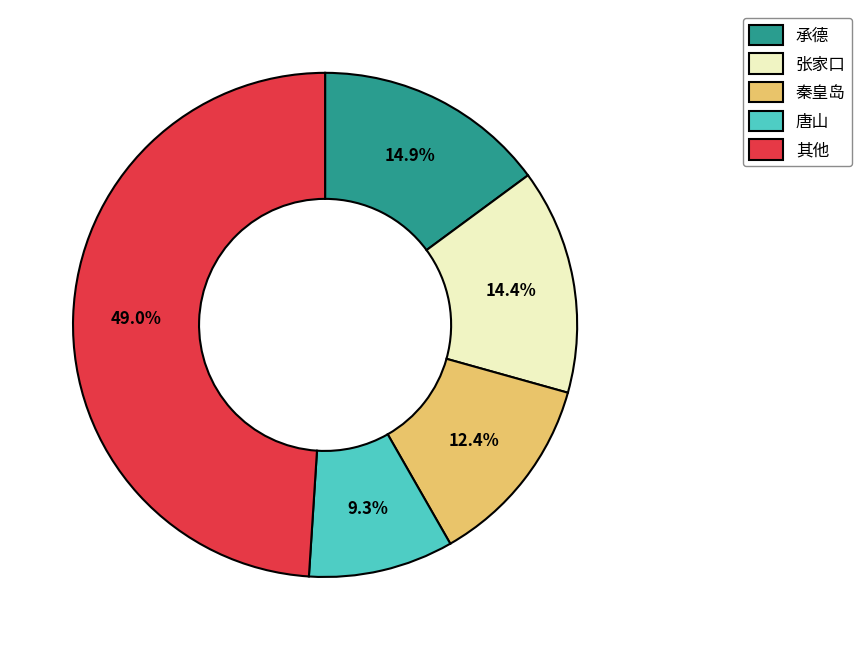

What is the total percentage of 秦皇岛 and 张家口?

26.8%